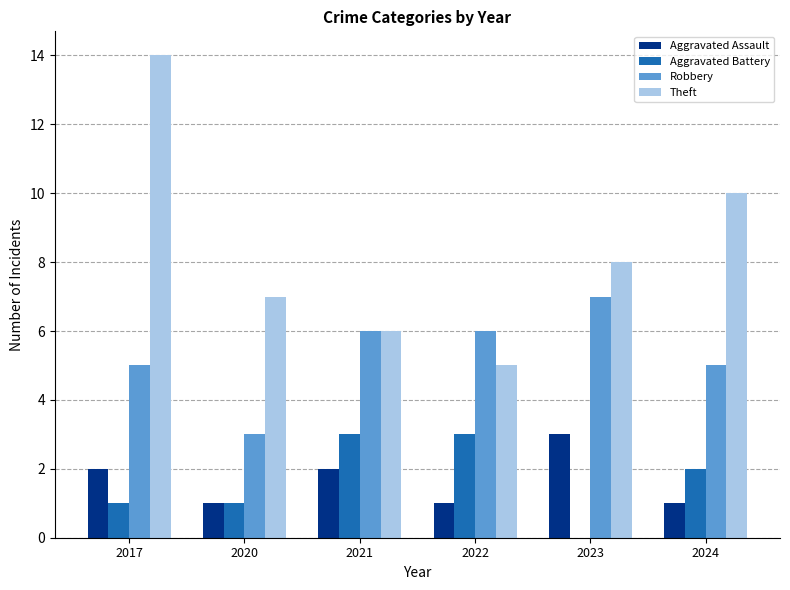

How many series are shown in this chart?

4